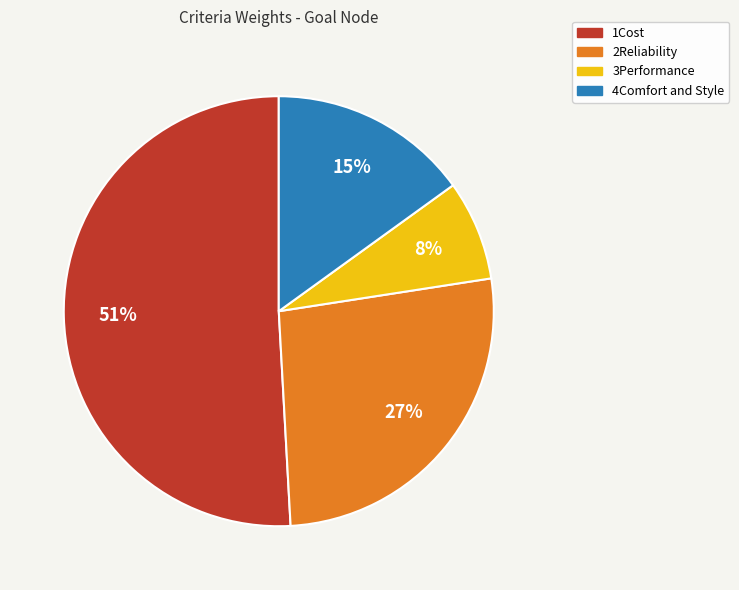

Is it true that 4Comfort and Style is 5% of the pie?

False